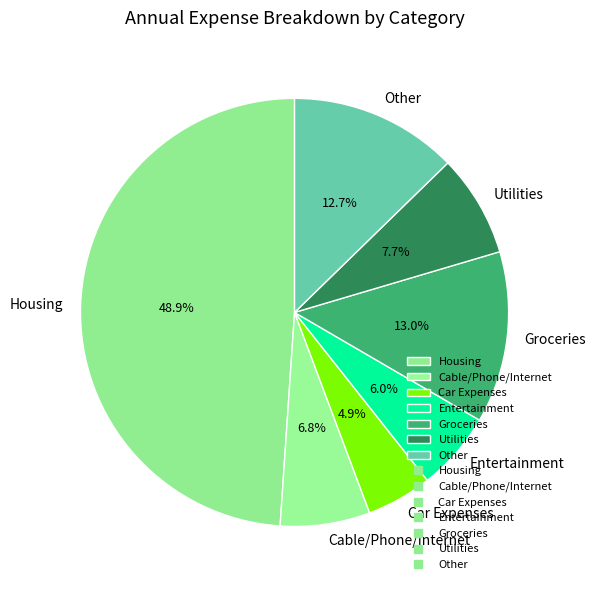

How many slices are in this pie chart?

7